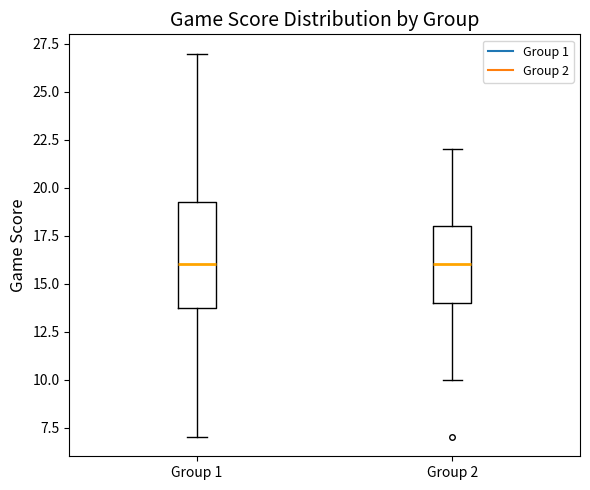

Which box is the tallest, from its lower edge to its upper edge?

Group 1